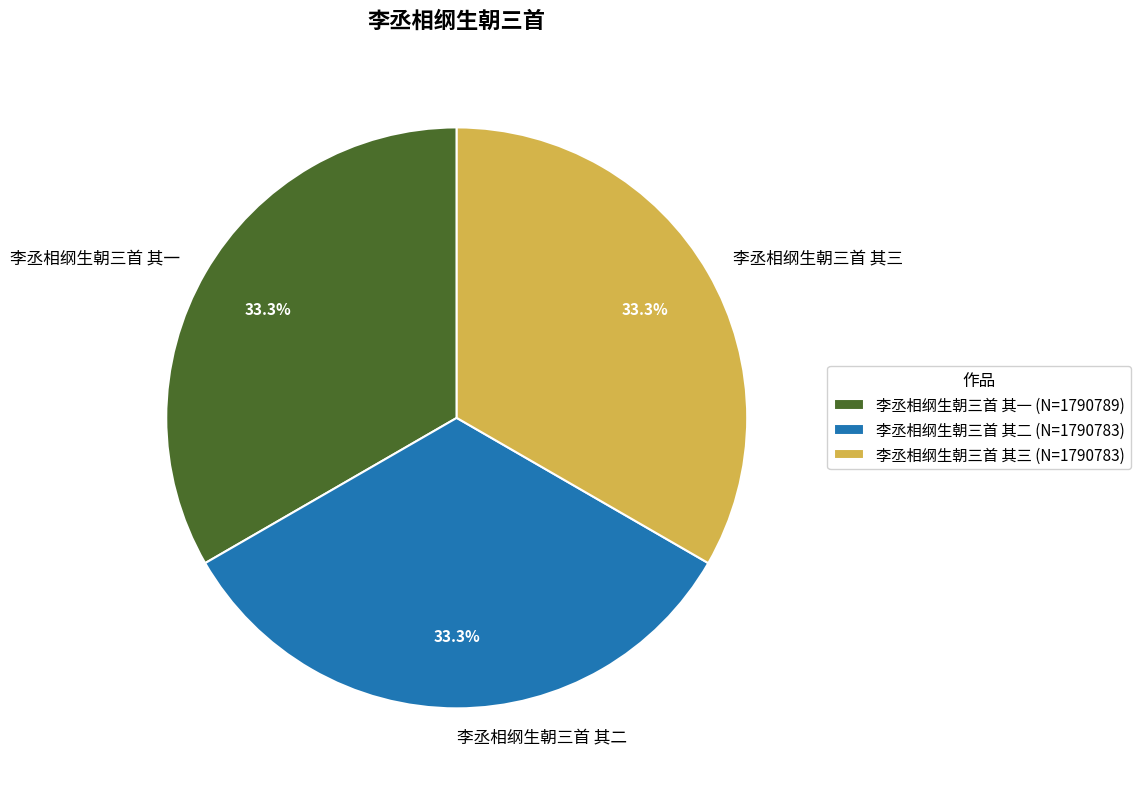

Is 李丞相纲生朝三首 其一 the majority of the pie?

No